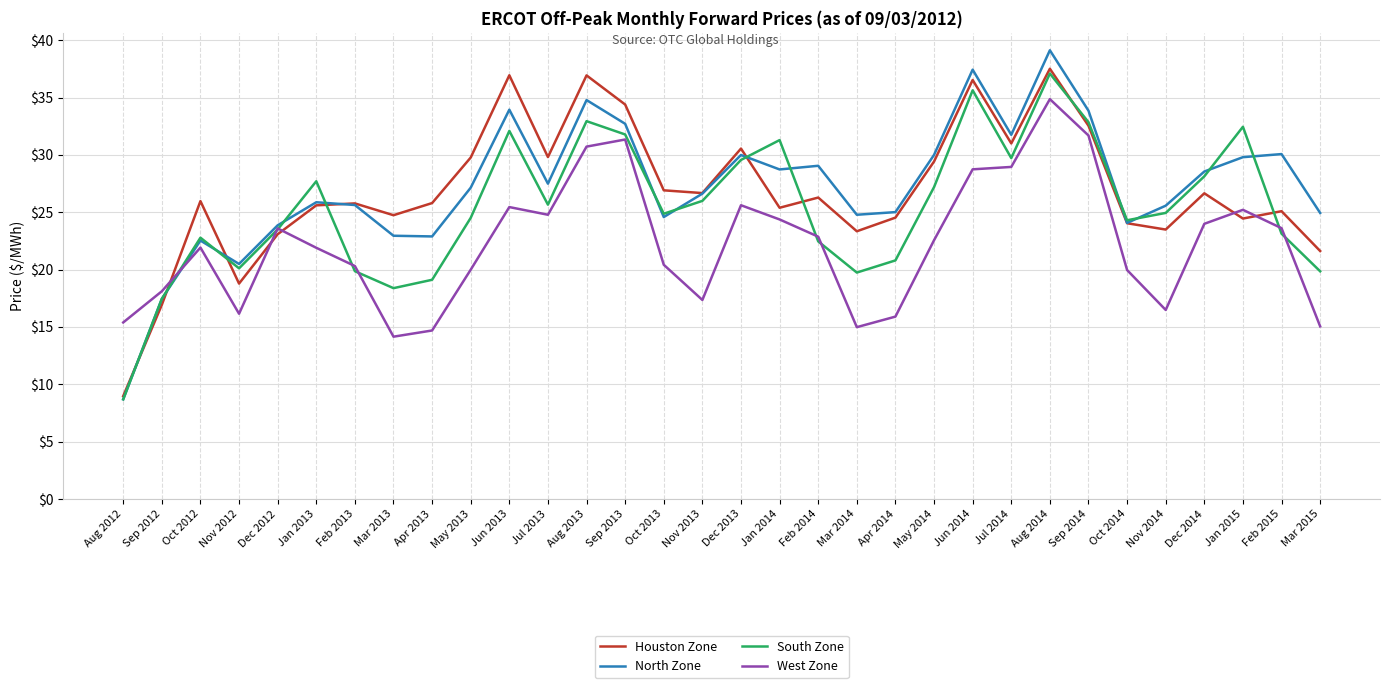

What is the spread (max minus min) of values at Nov 2012?

4.3